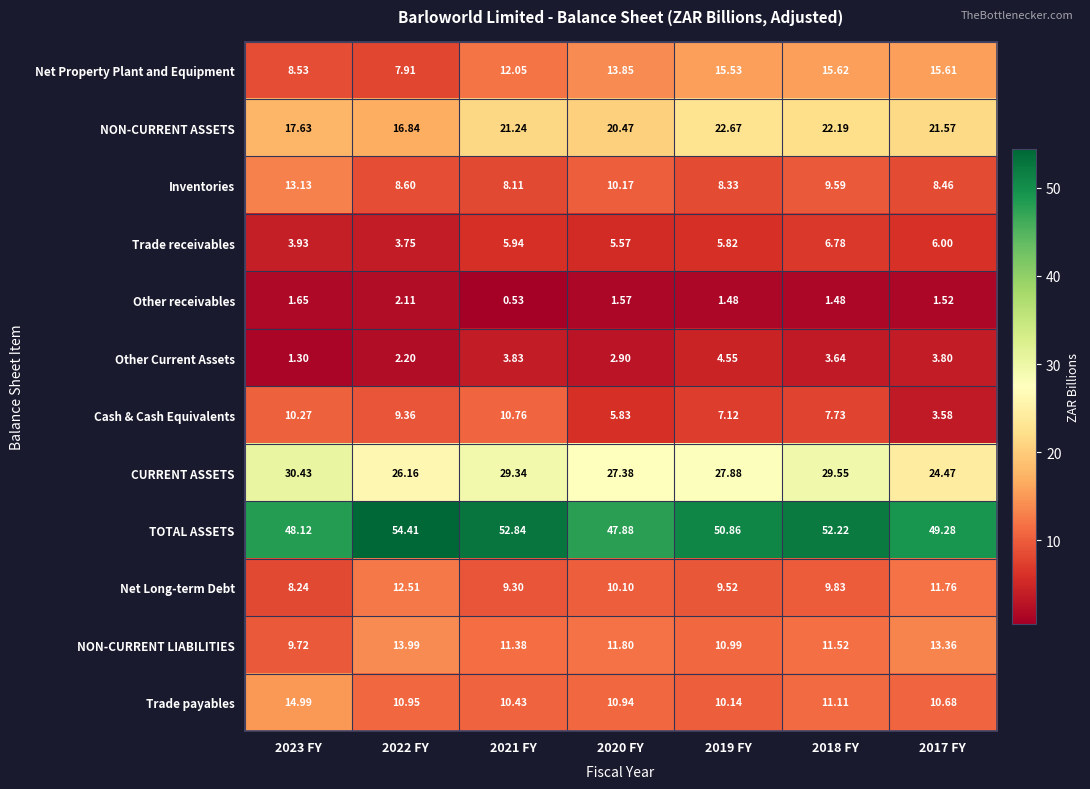

What is the total value across all series at 2021 FY?

175.8